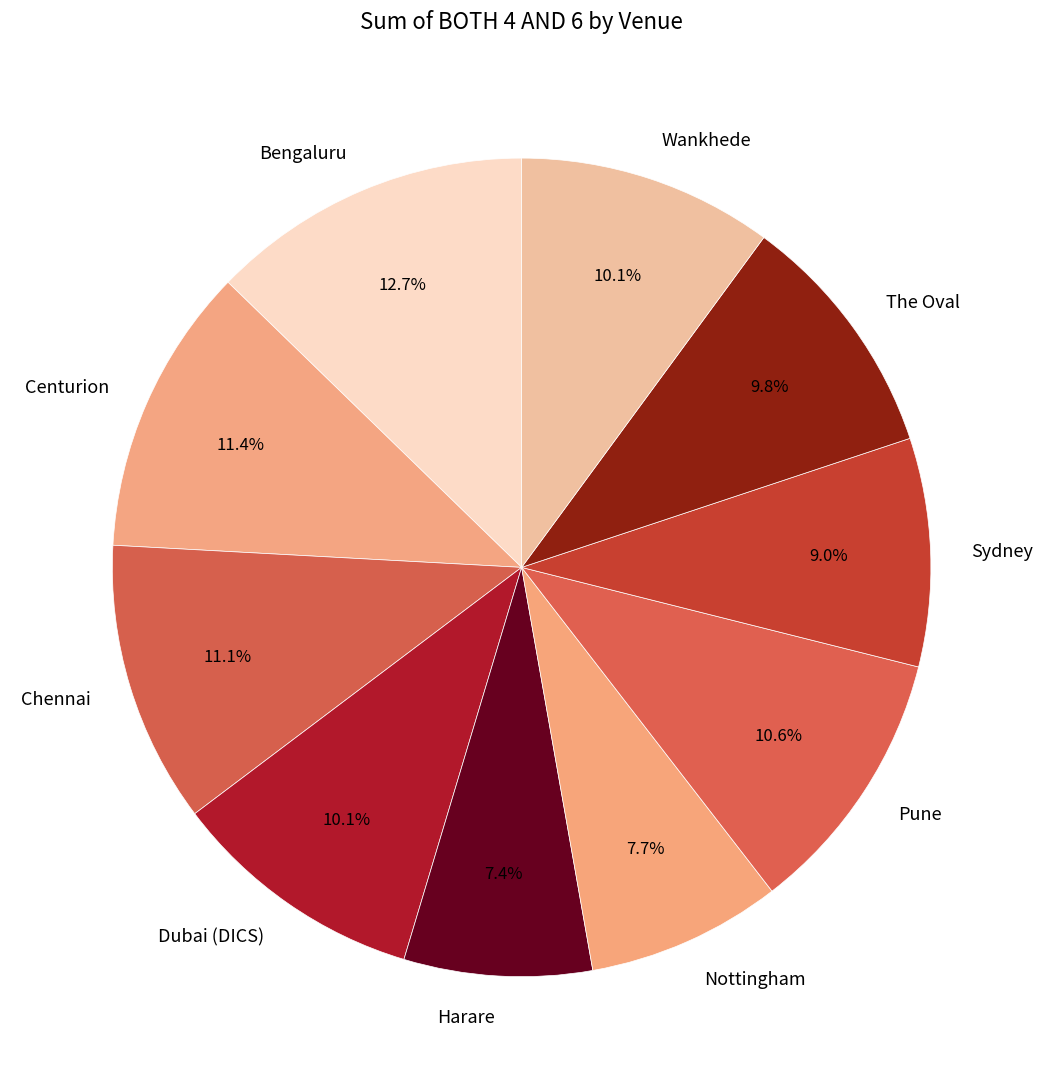

Between Bengaluru and Harare, which is larger?

Bengaluru